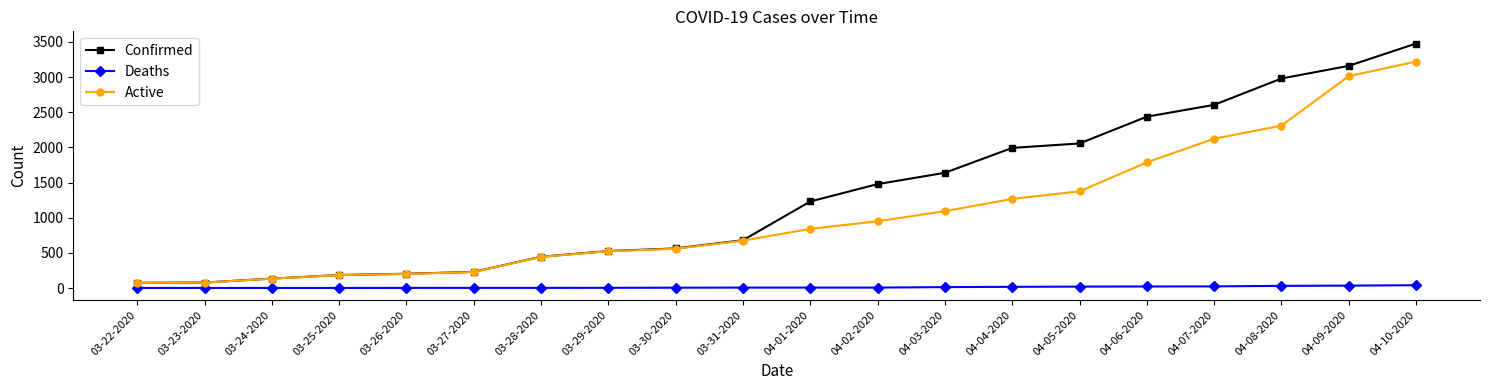

What is the spread (max minus min) of values at 03-29-2020?

523